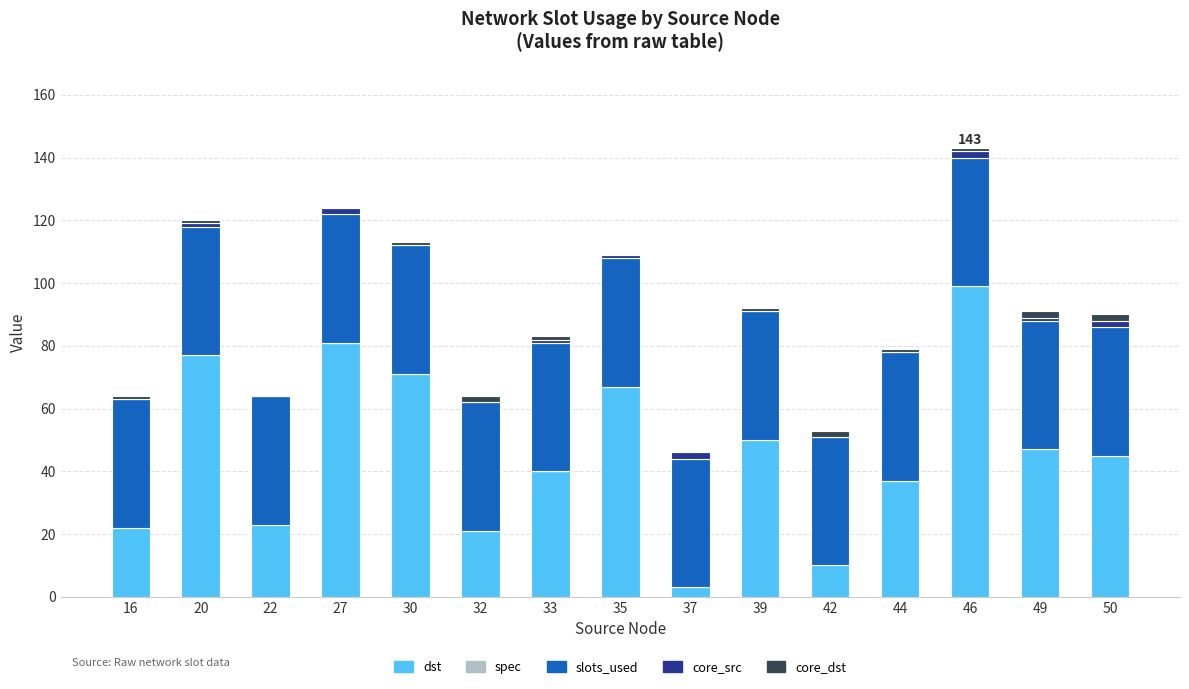

How many distinct data groups are displayed?

4